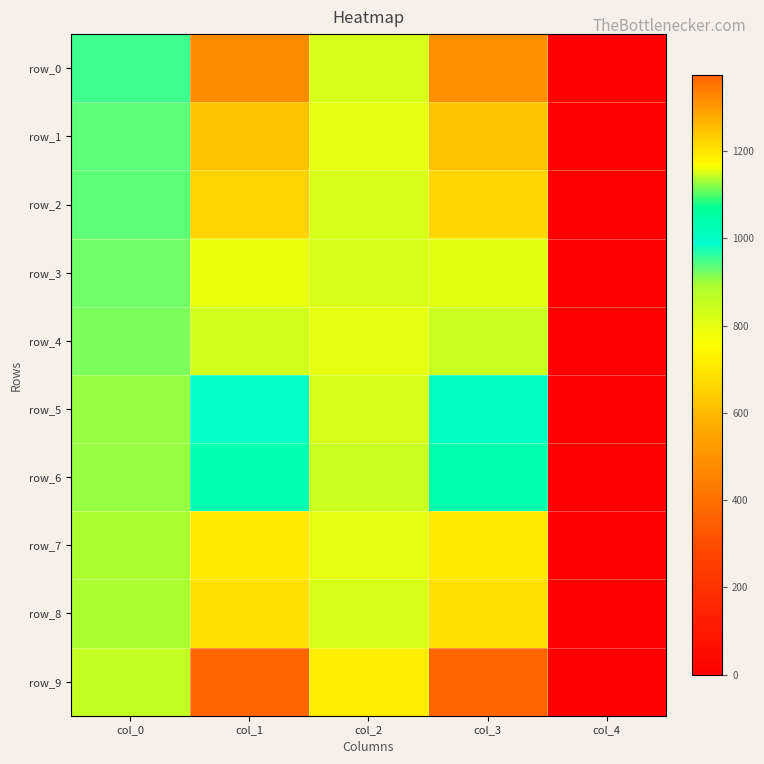

Where is row_4 nearest to the value 577?

col_1